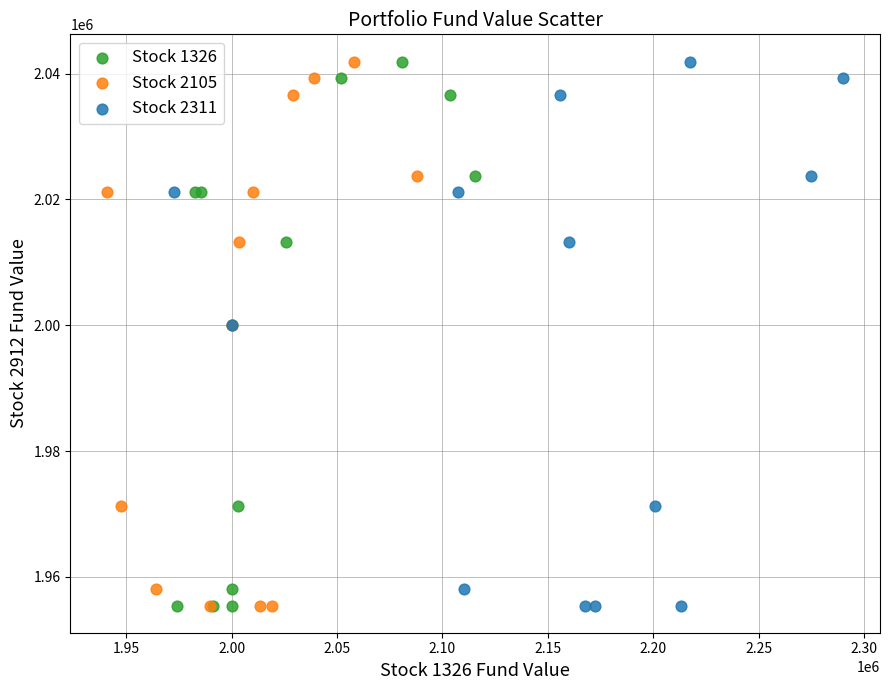

What are all the series names shown in the legend?

Stock 1326, Stock 2105, Stock 2311